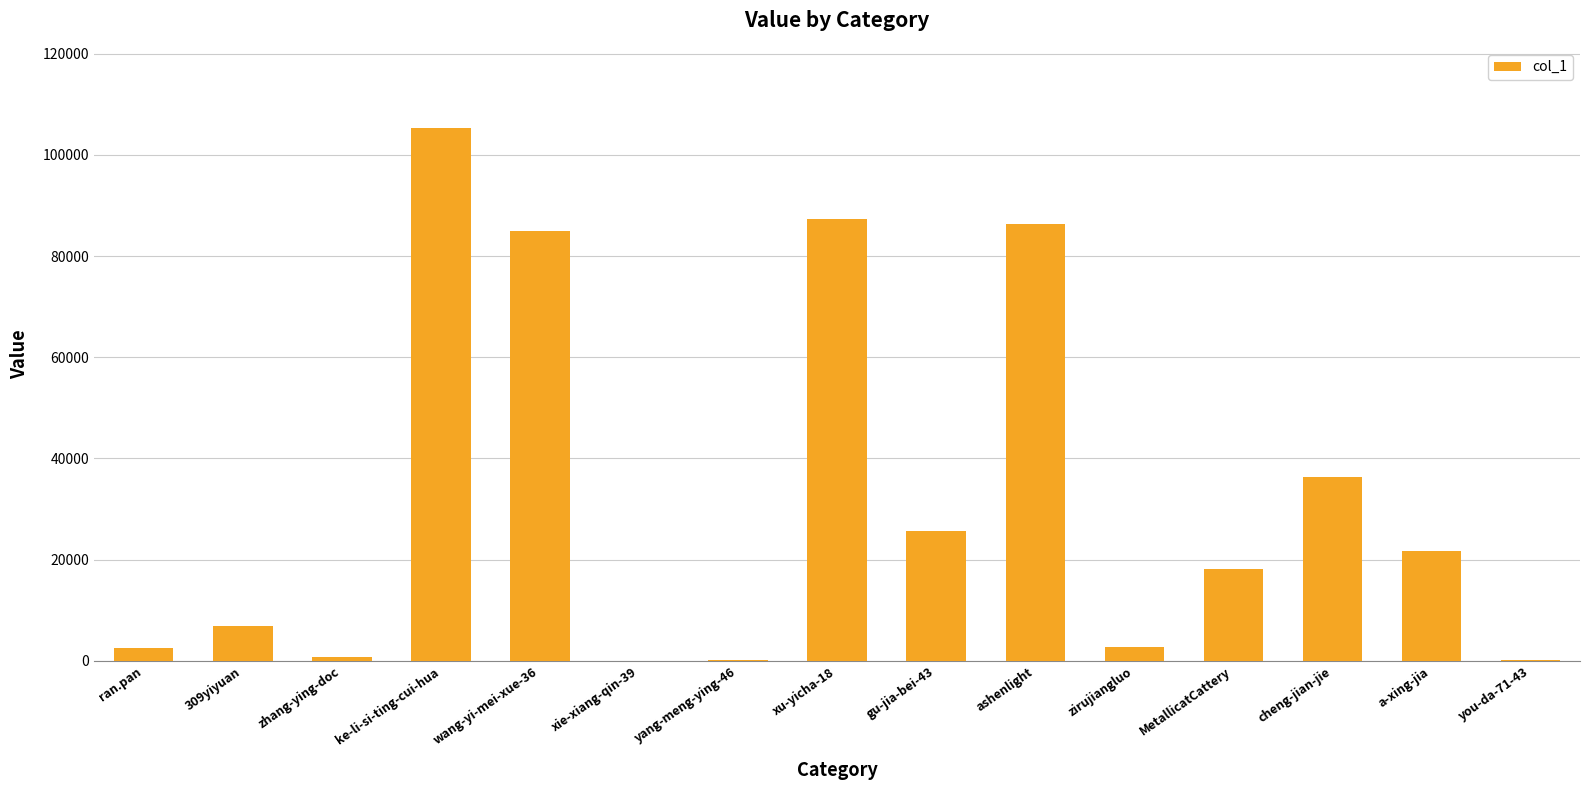

What is the maximum value shown in the chart?

105340